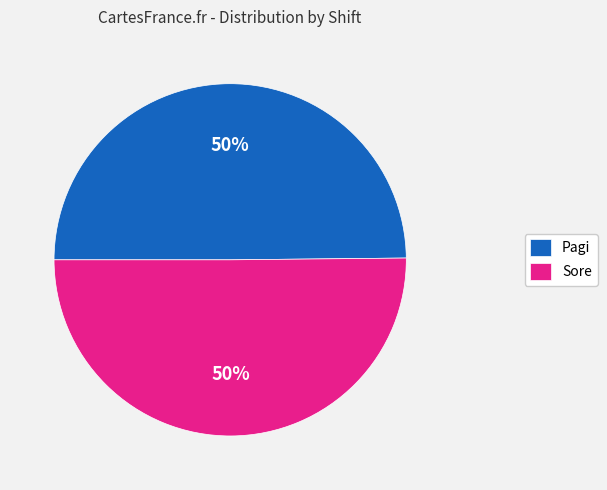

What percentage is the Sore slice, to the nearest percent?

50%